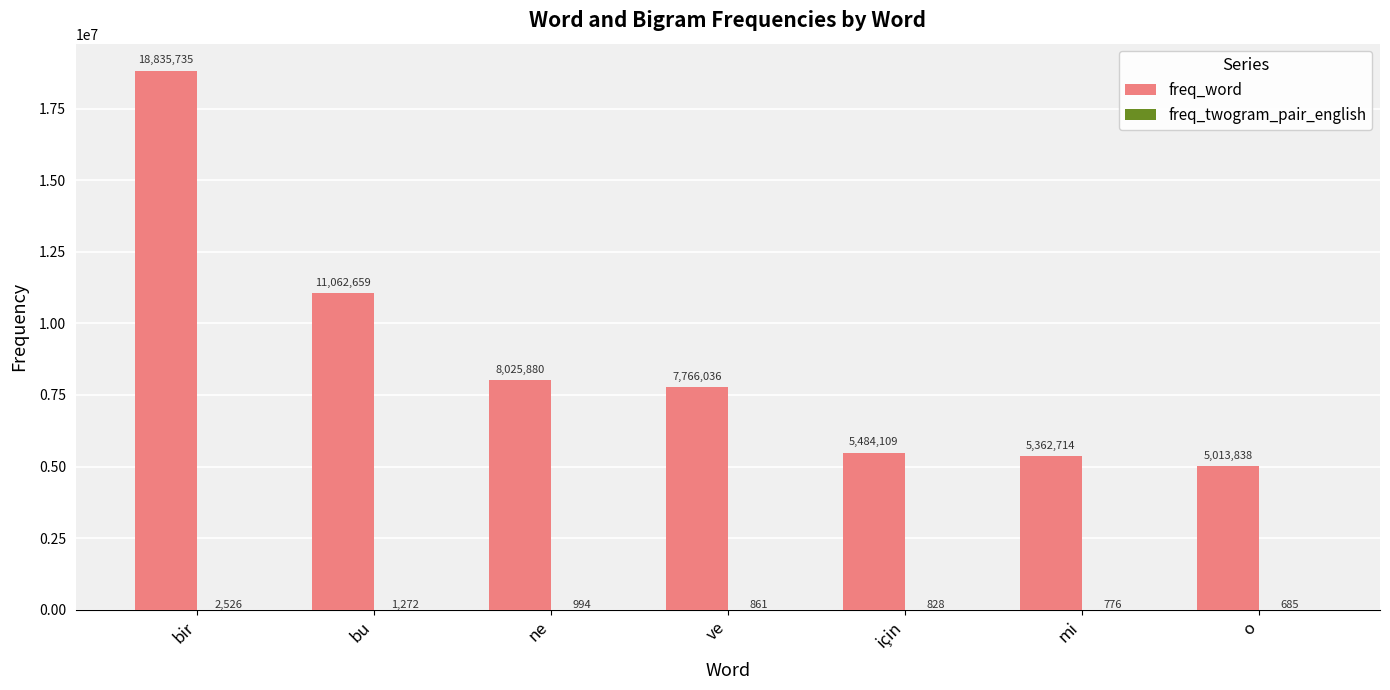

What is the sum of the freq_word values at ne and mi?

13388594